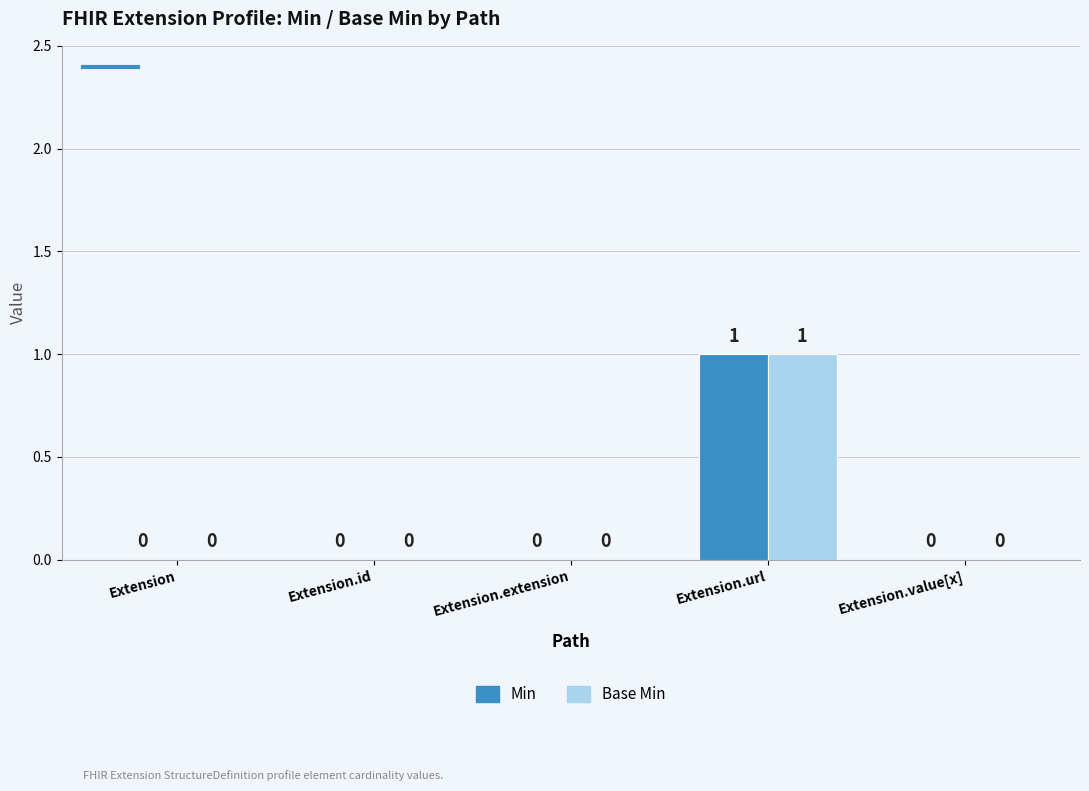

Are the bars horizontal?

No